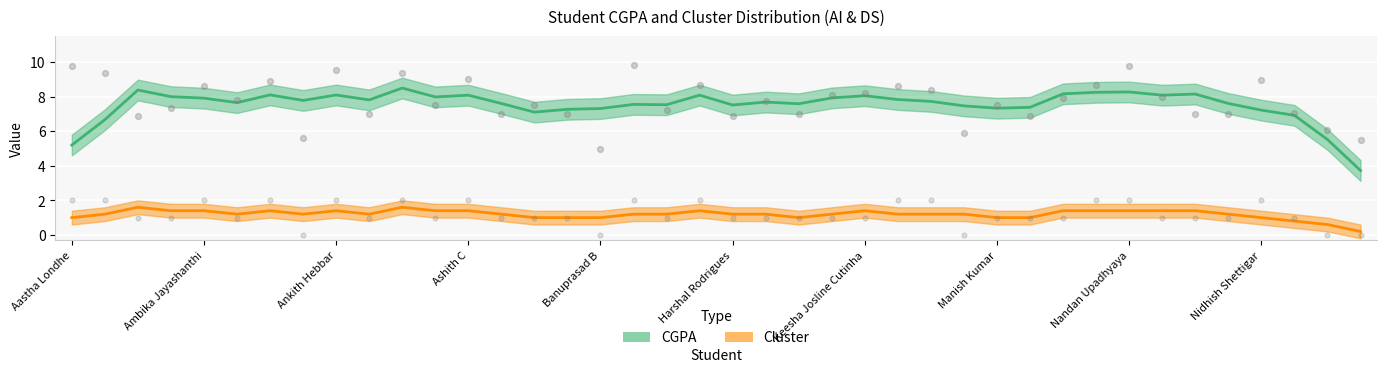

Which series has the largest total across all categories?

CGPA